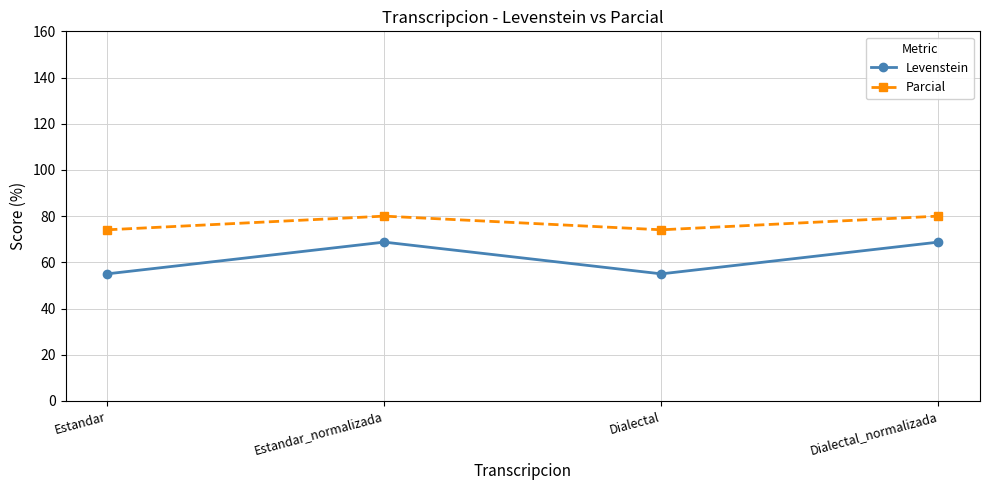

Which series changed the most between Estandar_normalizada and Dialectal?

Levenstein